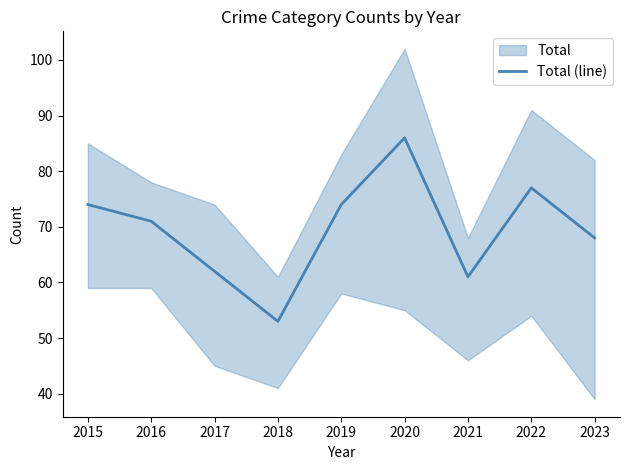

Between 2017 and 2016, which is larger?

2016